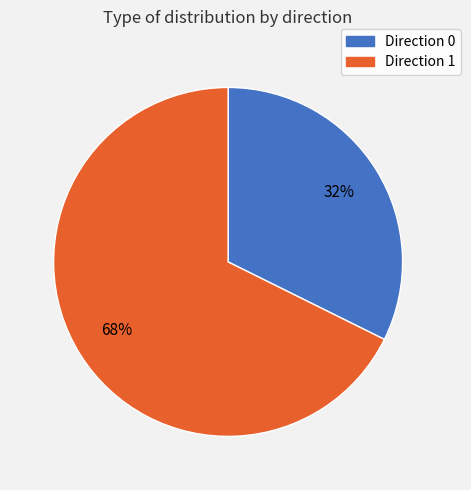

To the nearest percent, what is the average slice percentage?

50%